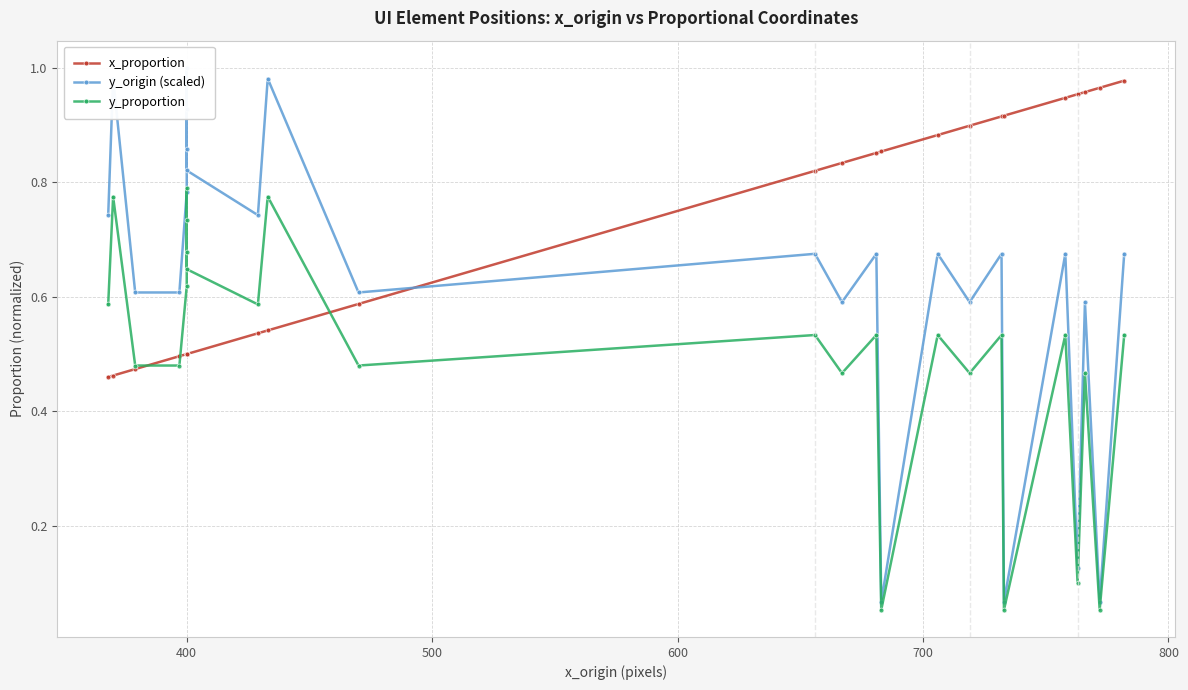

What is the difference between the second highest and second lowest values in the x_proportion series?

0.5